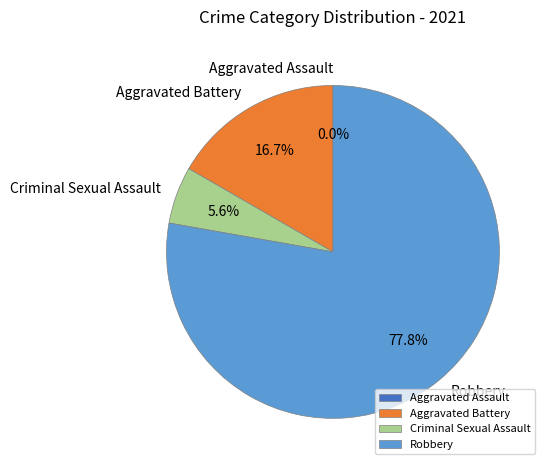

What is the total percentage of Aggravated Assault and Aggravated Battery?

16.7%